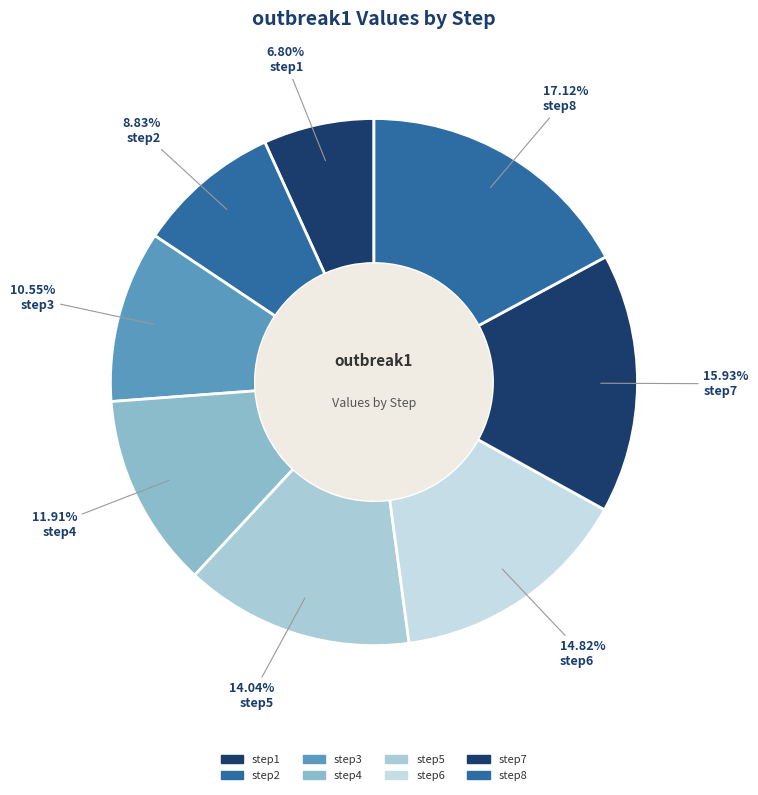

What is the largest slice in the pie chart?

step8